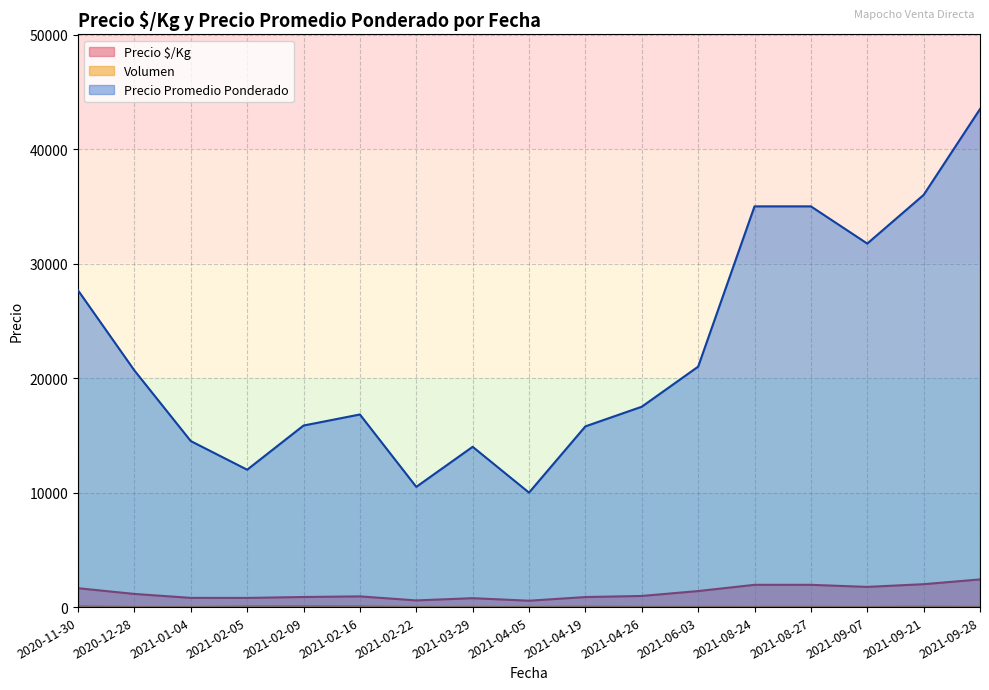

Between 2021-02-22 and 2021-06-03, which series saw the biggest shift?

Precio Promedio Ponderado